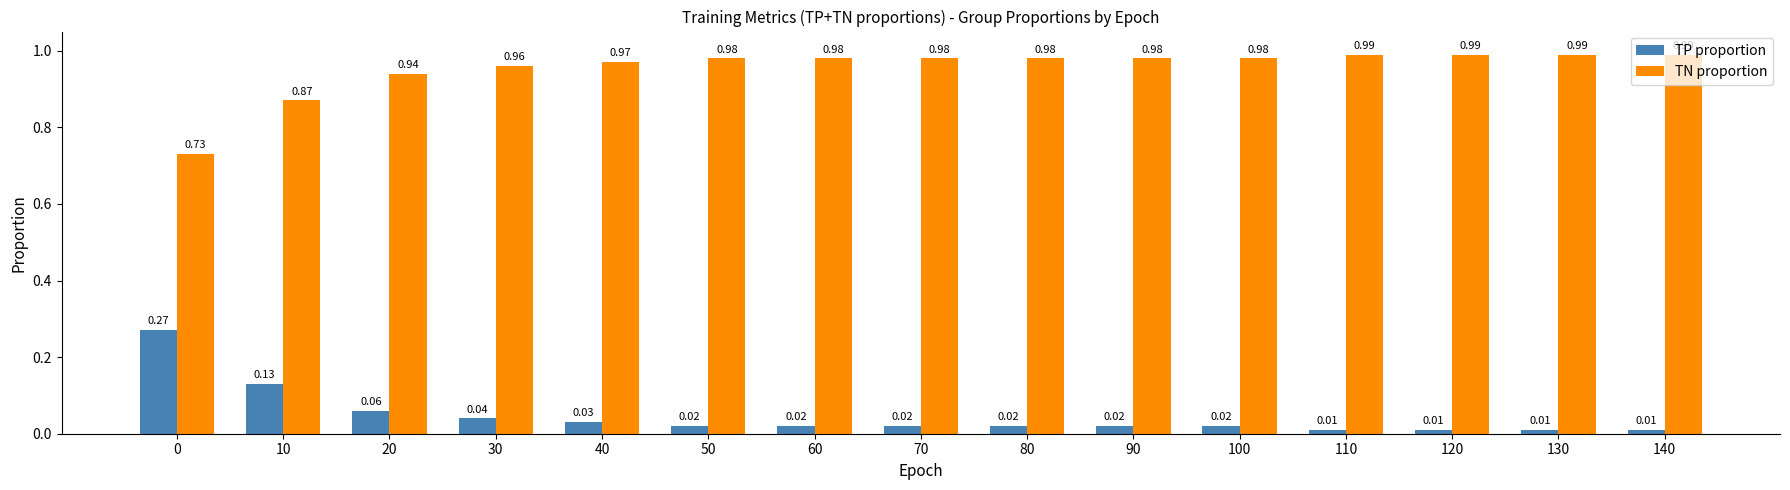

At how many categories does at least one series exceed 0?

15